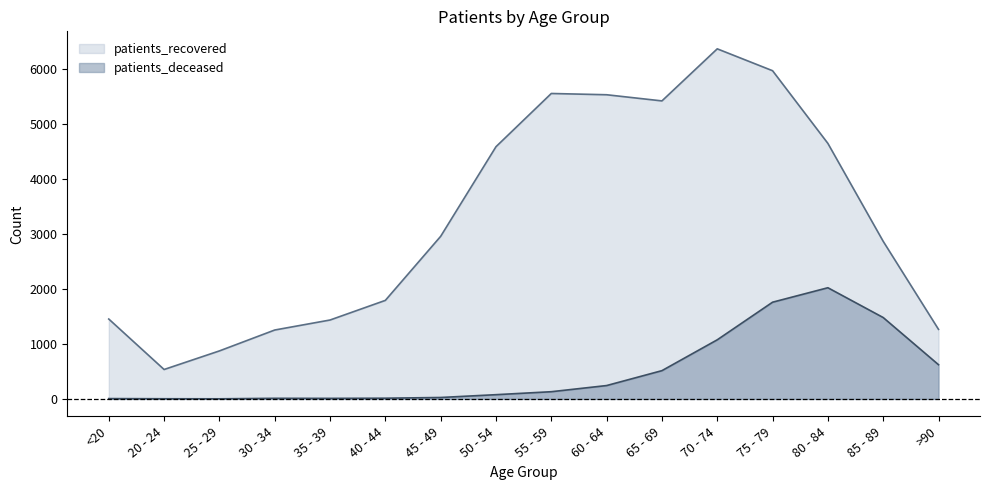

Between 40 - 44 and 45 - 49, which series saw the biggest shift?

patients_recovered